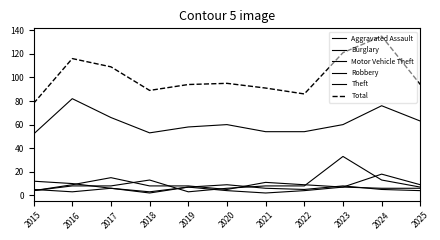

Does the chart display data point markers on the line(s)?

No